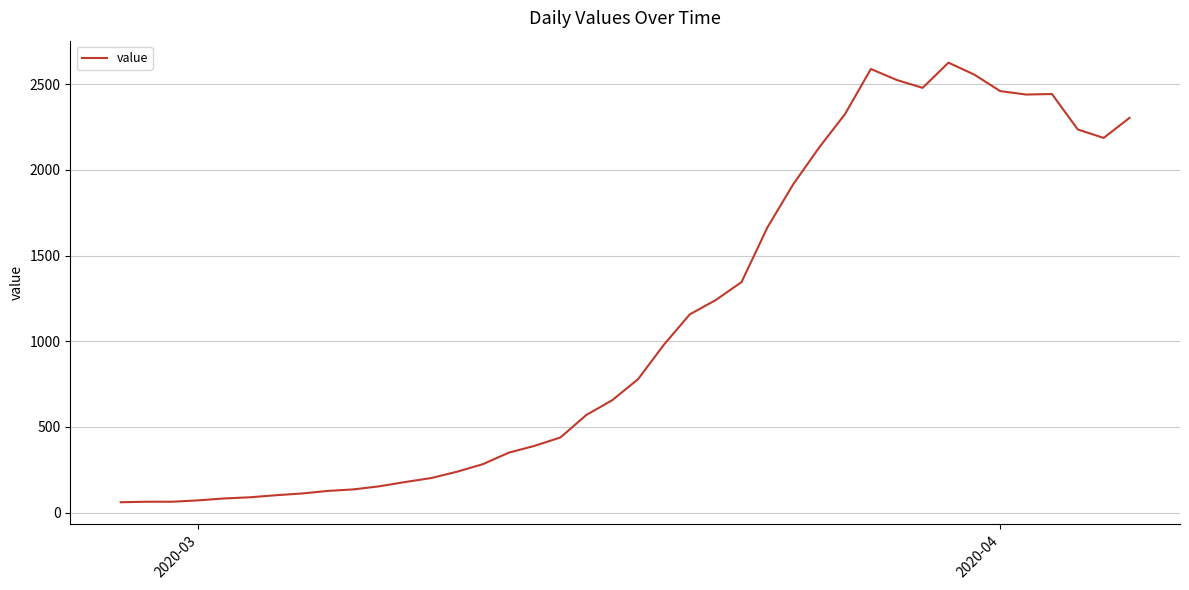

What is the minimum value shown in the chart?

61